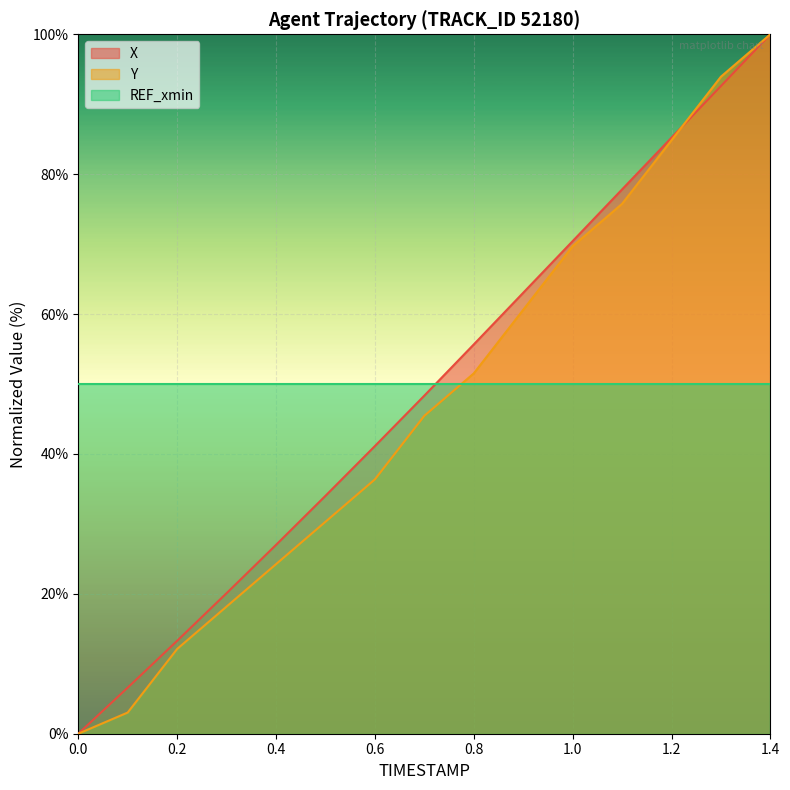

Reading left to right, transcribe all the data shown in this chart.

X: 0.0	6.6	13.3	20.1	27.0	34.0	41.1	48.3	55.7	63.0	70.4	77.8	85.2	92.6	100.0
Y: 0.0	3.0	12.1	18.2	24.2	30.3	36.4	45.5	51.5	60.6	69.7	75.8	84.8	93.9	100.0